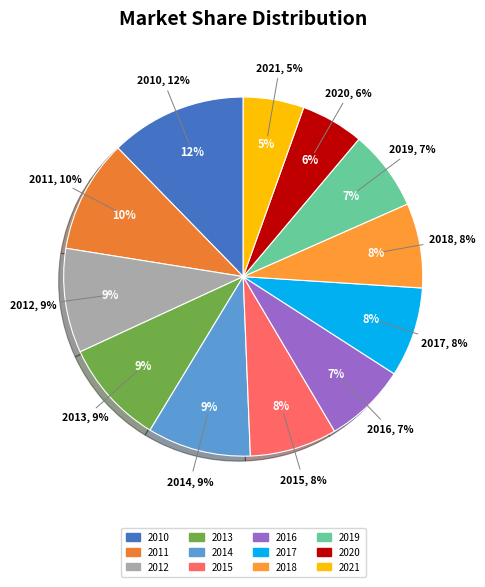

Does 2013 account for over 50% of the chart?

No